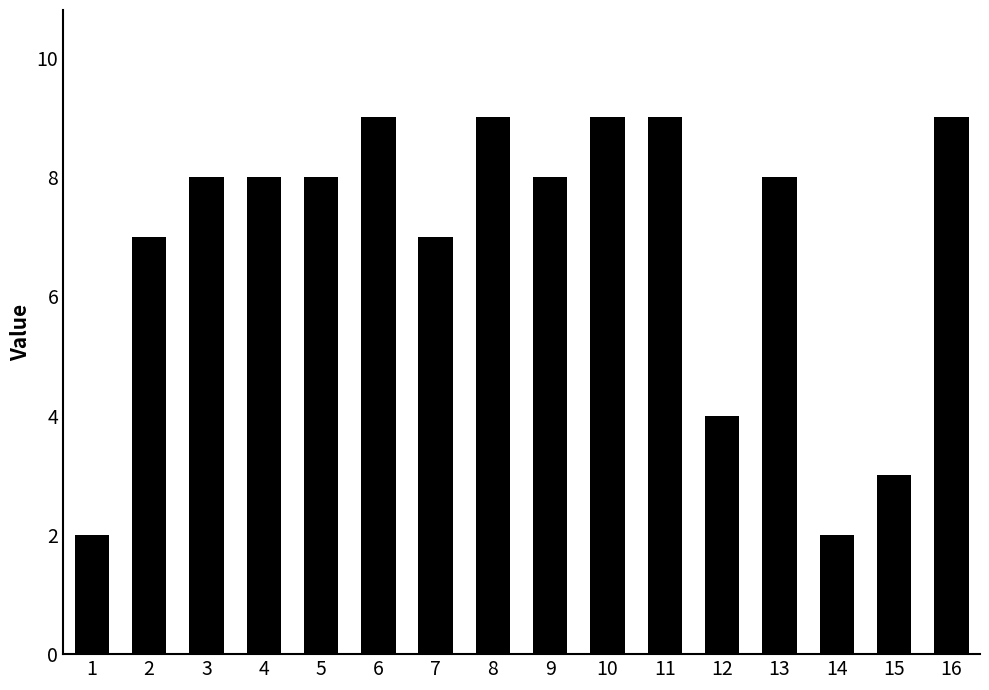

How many categories are shown in the chart?

16